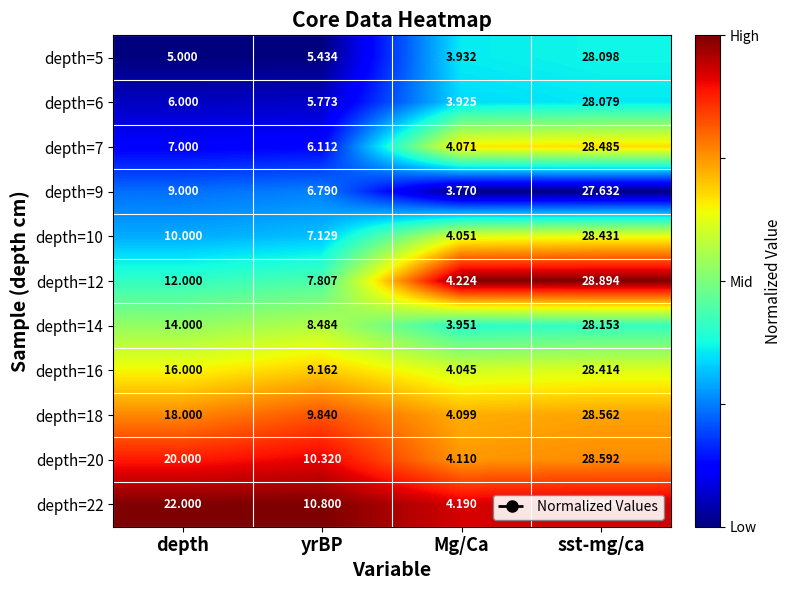

Is the value of depth=16 at sst-mg/ca greater than the value of depth=14 at yrBP?

Yes